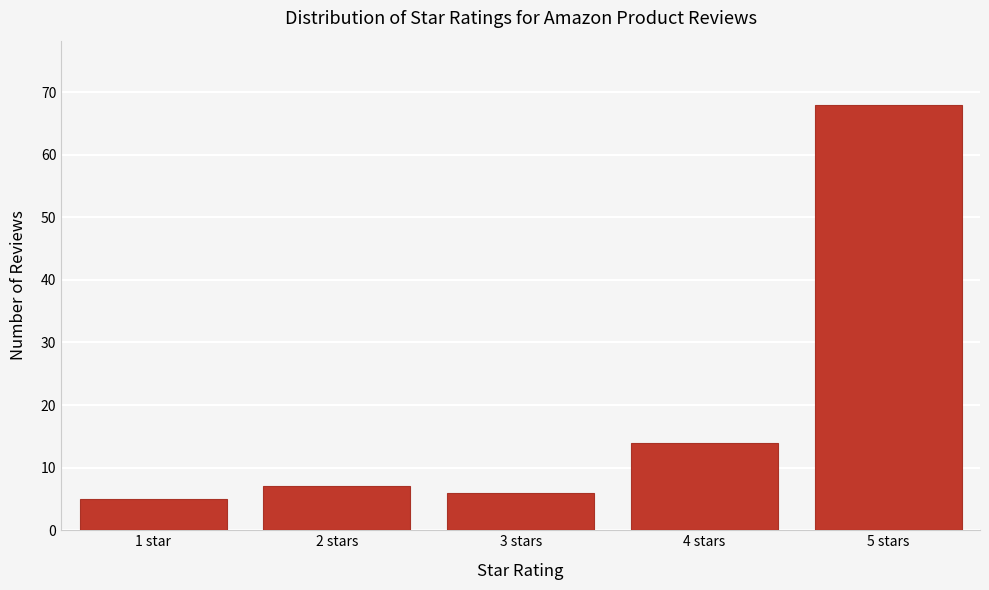

Reading right to left, extract all data points from this chart.

5 stars=68	4 stars=14	3 stars=6	2 stars=7	1 star=5